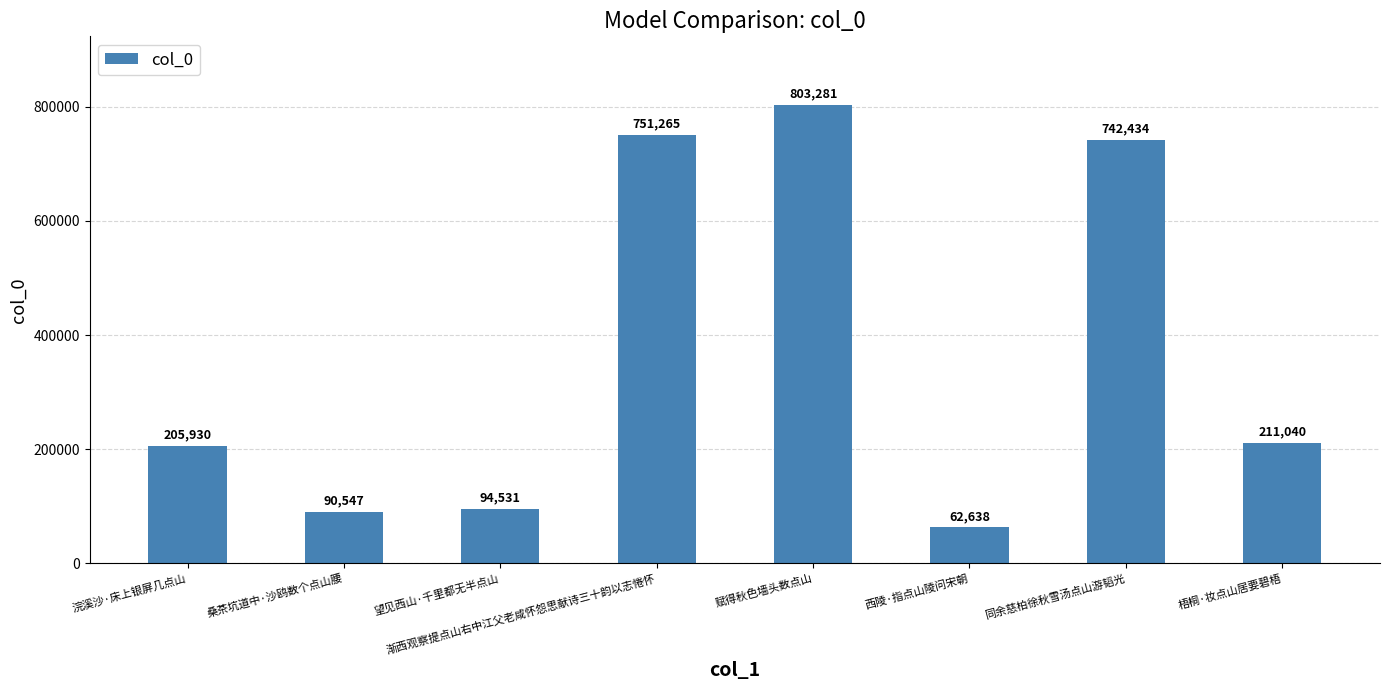

Where does the data first go above 211040?

渐西观察提点山右中江父老咸怀怨思献诗三十韵以志惓怀